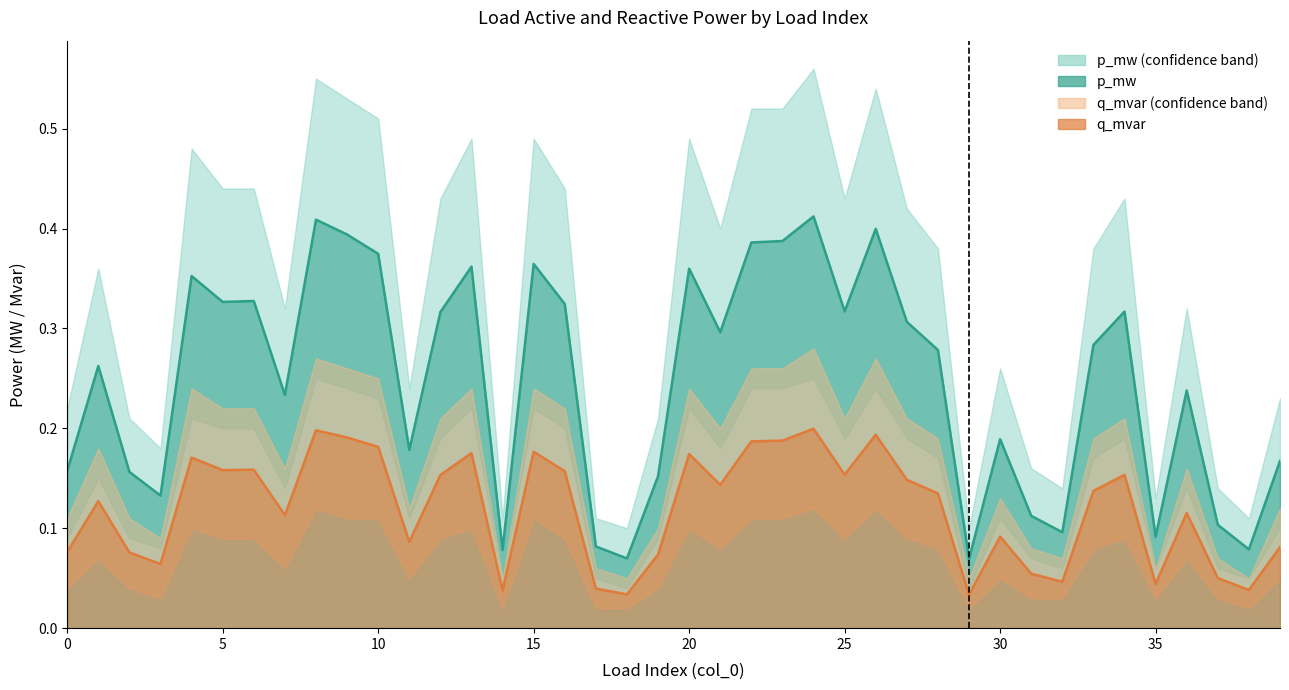

Between 6 and 37, which series saw the biggest shift?

p_mw_upper